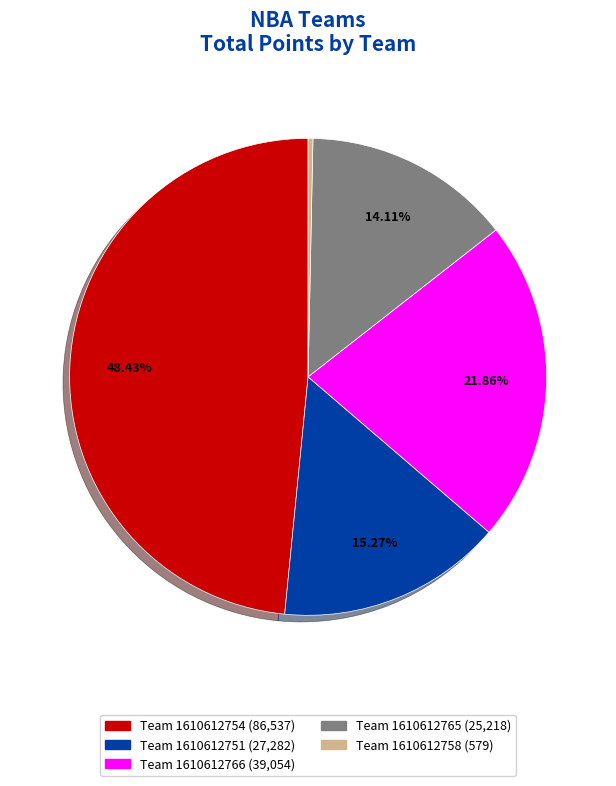

Does any single category account for the majority?

No